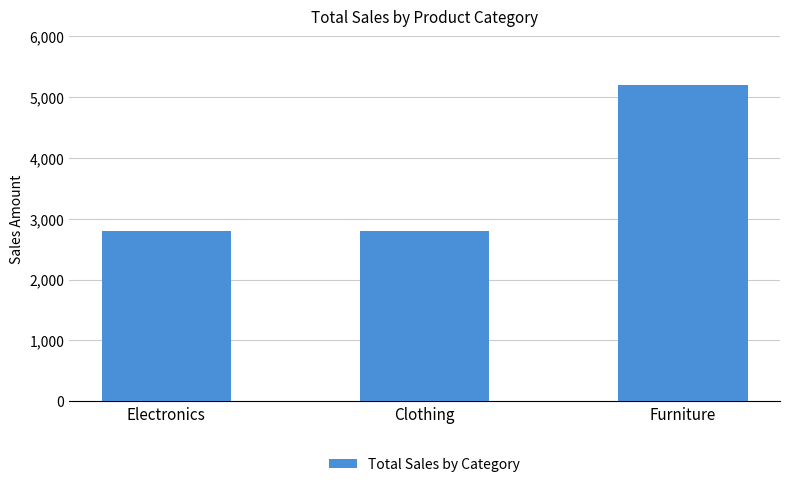

Which has a higher value, Electronics or Furniture?

Furniture